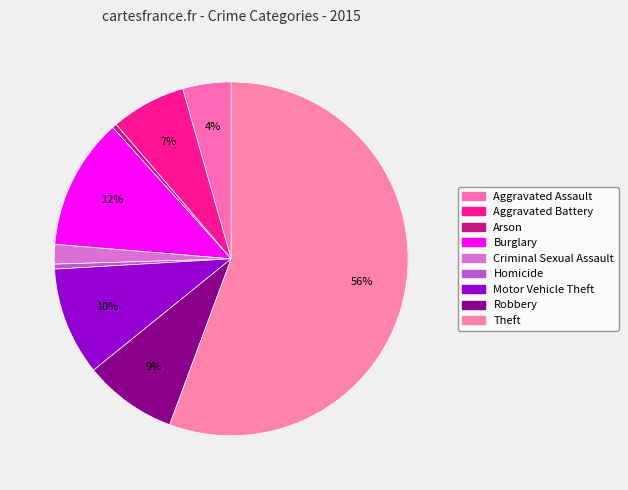

How many slices are in this pie chart?

9